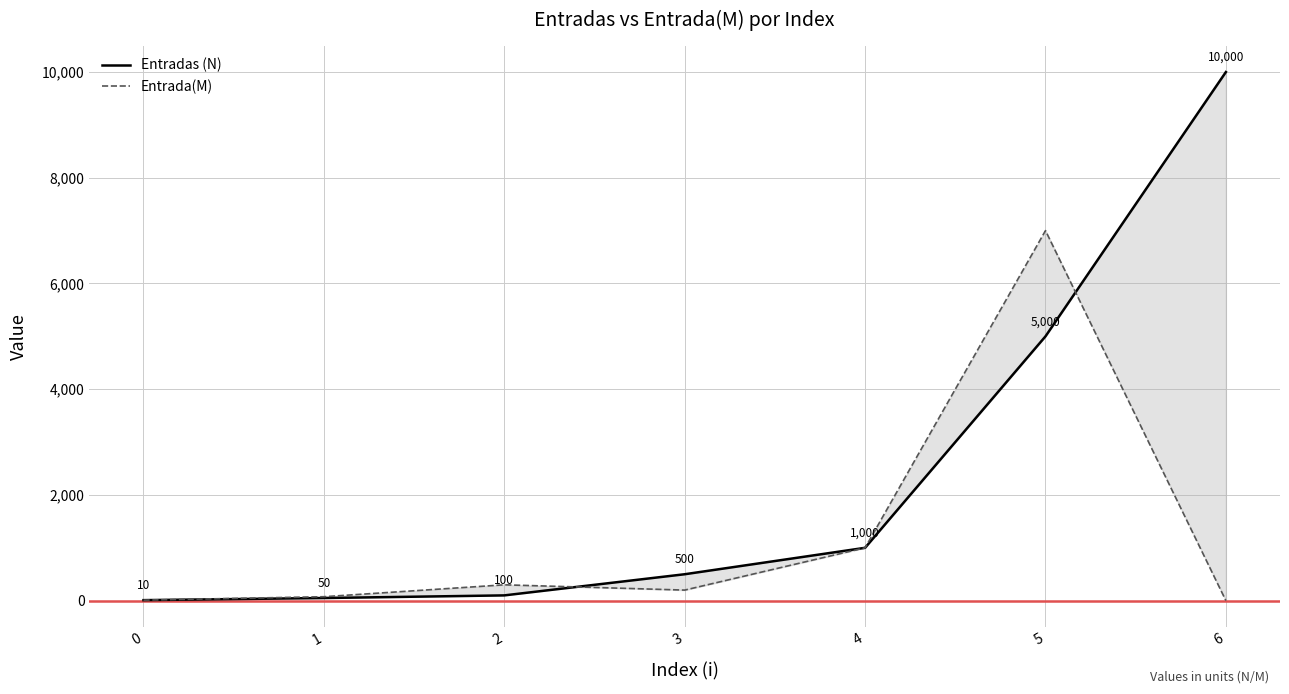

Rank the categories by Entrada(M) value from highest to lowest.

5, 4, 2, 3, 1, 0, 6